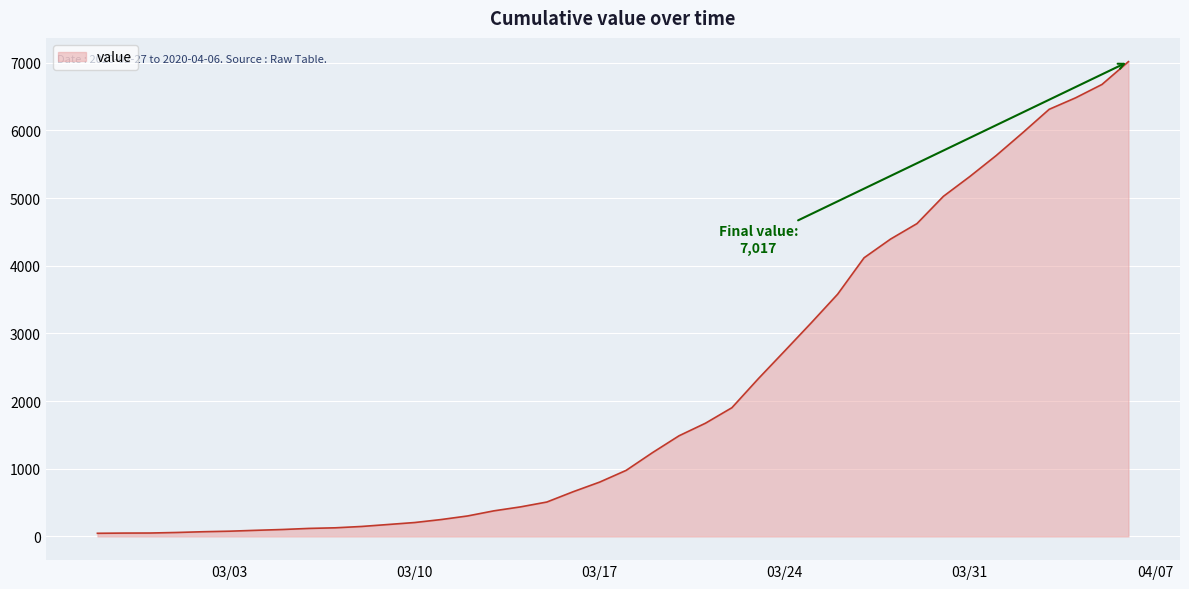

What is the difference between the maximum and minimum values?

6971